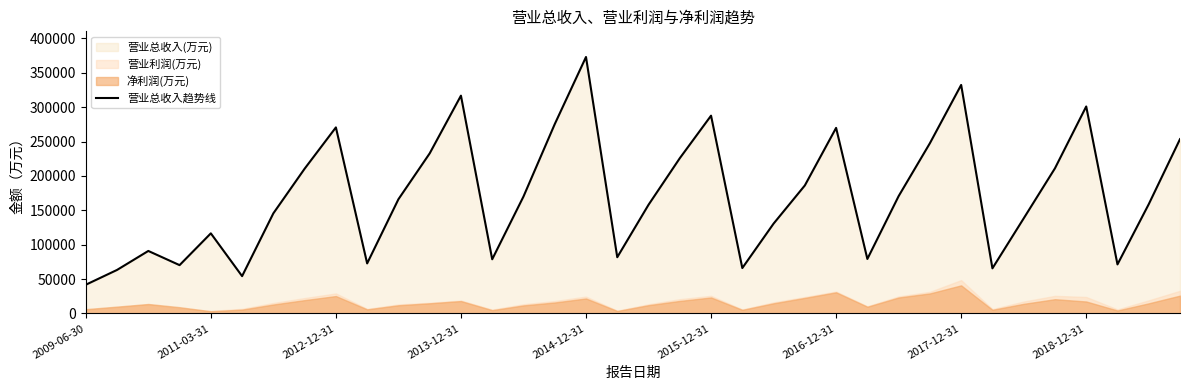

At which label does 营业总收入趋势线 reach its minimum?

2009-06-30